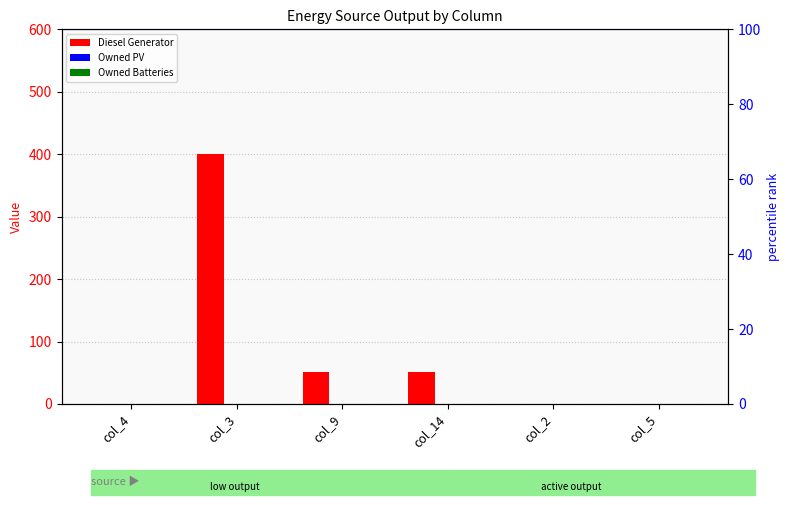

Which series has the largest range (max minus min)?

Diesel Generator